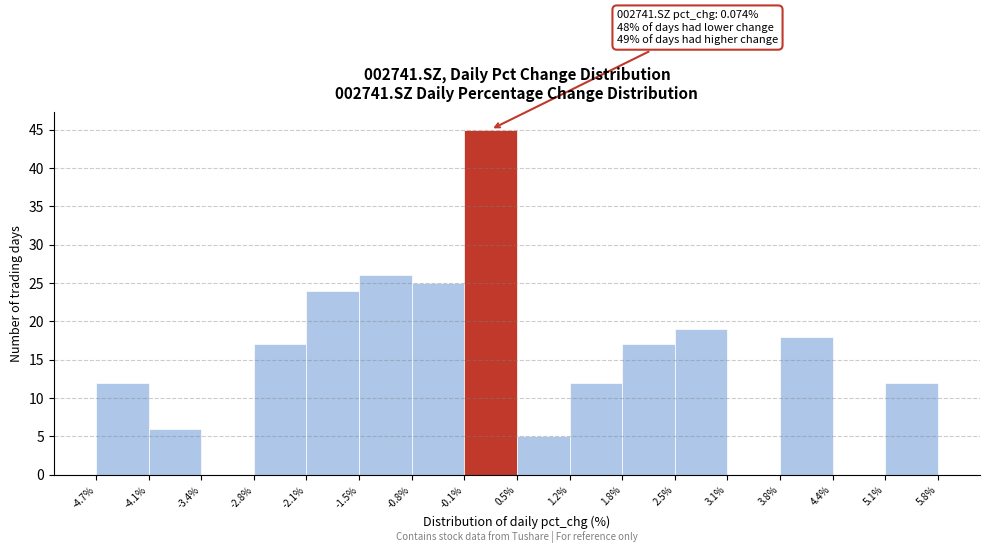

Over which range of the x-axis is the bar tallest?

-0.1% to 0.5%